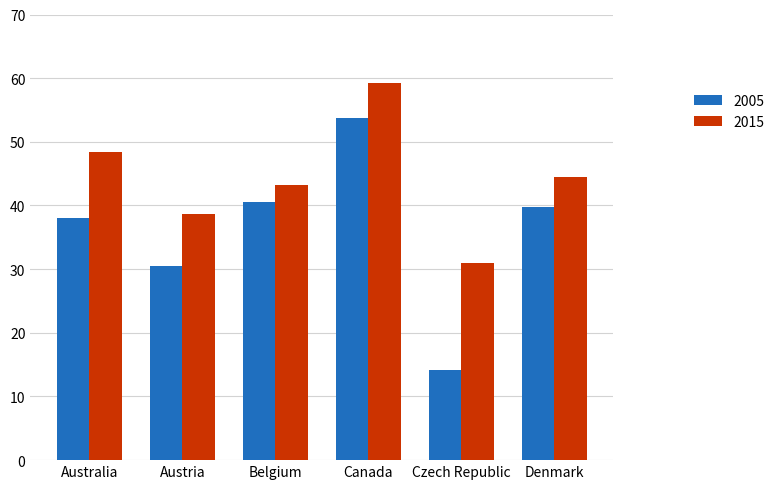

Where does the 2005 series first go above 39?

Belgium